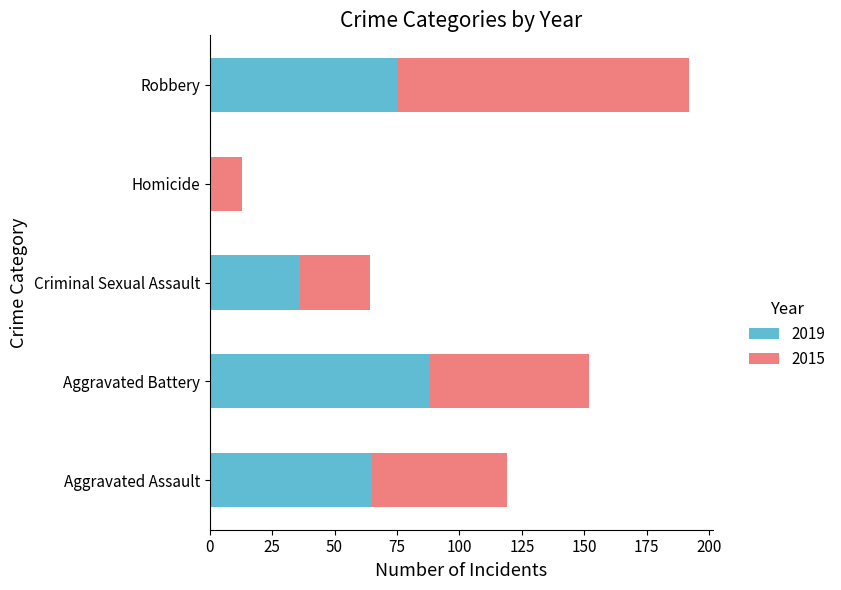

Count the number of categories in the chart.

5